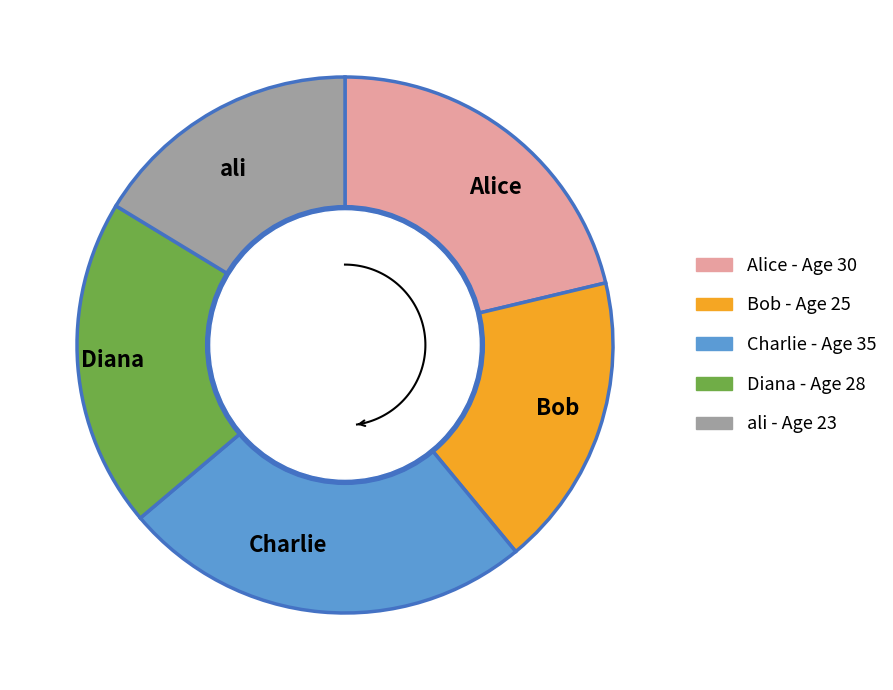

Rank the categories by value from highest to lowest.

Charlie, Alice, Diana, Bob, ali